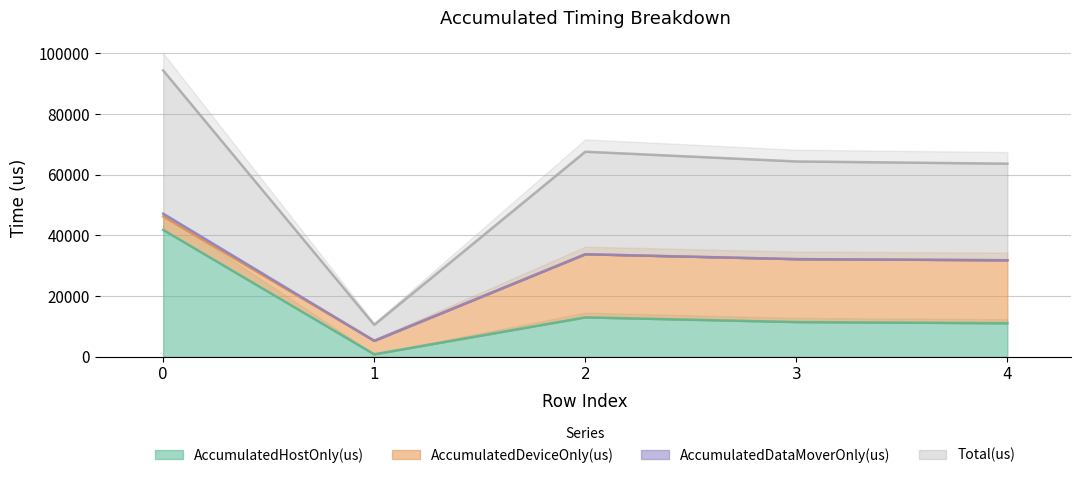

Reading left to right, extract all data points from this chart.

AccumulatedHostOnly(us): 0=41845.4	1=840.4	2=13008.1	3=11463.8	4=11074.4
Total(us): 0=47207.0	1=5274.0	2=33814.0	3=32205.0	4=31842.0